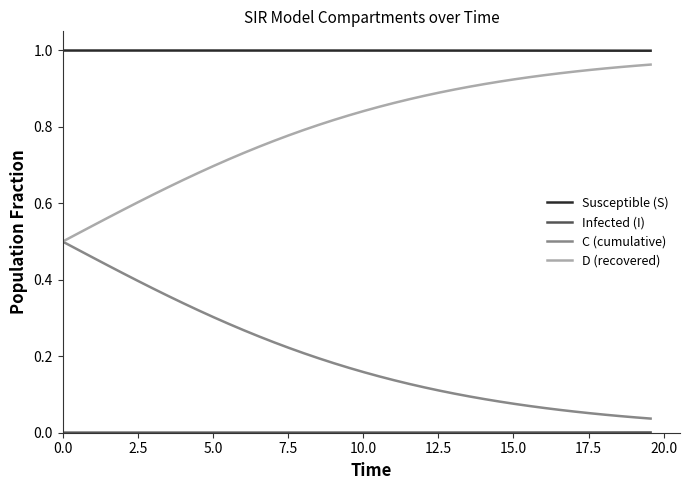

Which series has the largest total across all categories?

Susceptible (S)